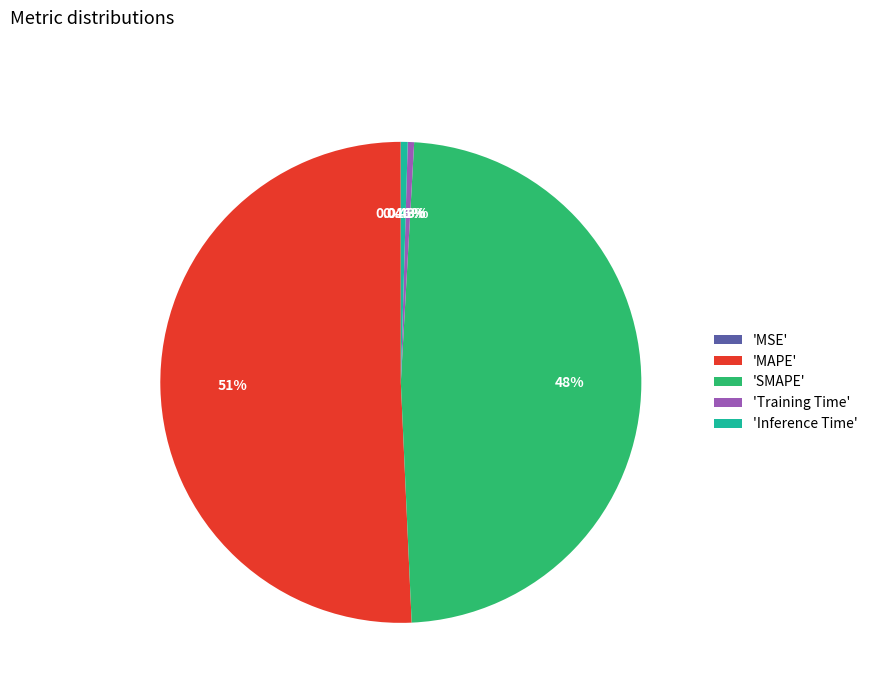

Which category accounts for the majority?

'MAPE'